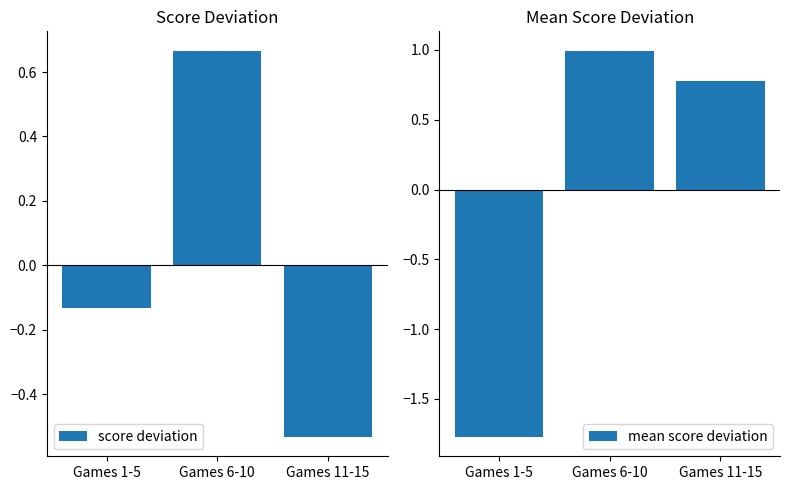

Which has a higher value, Games 11-15 or Games 1-5?

Games 1-5